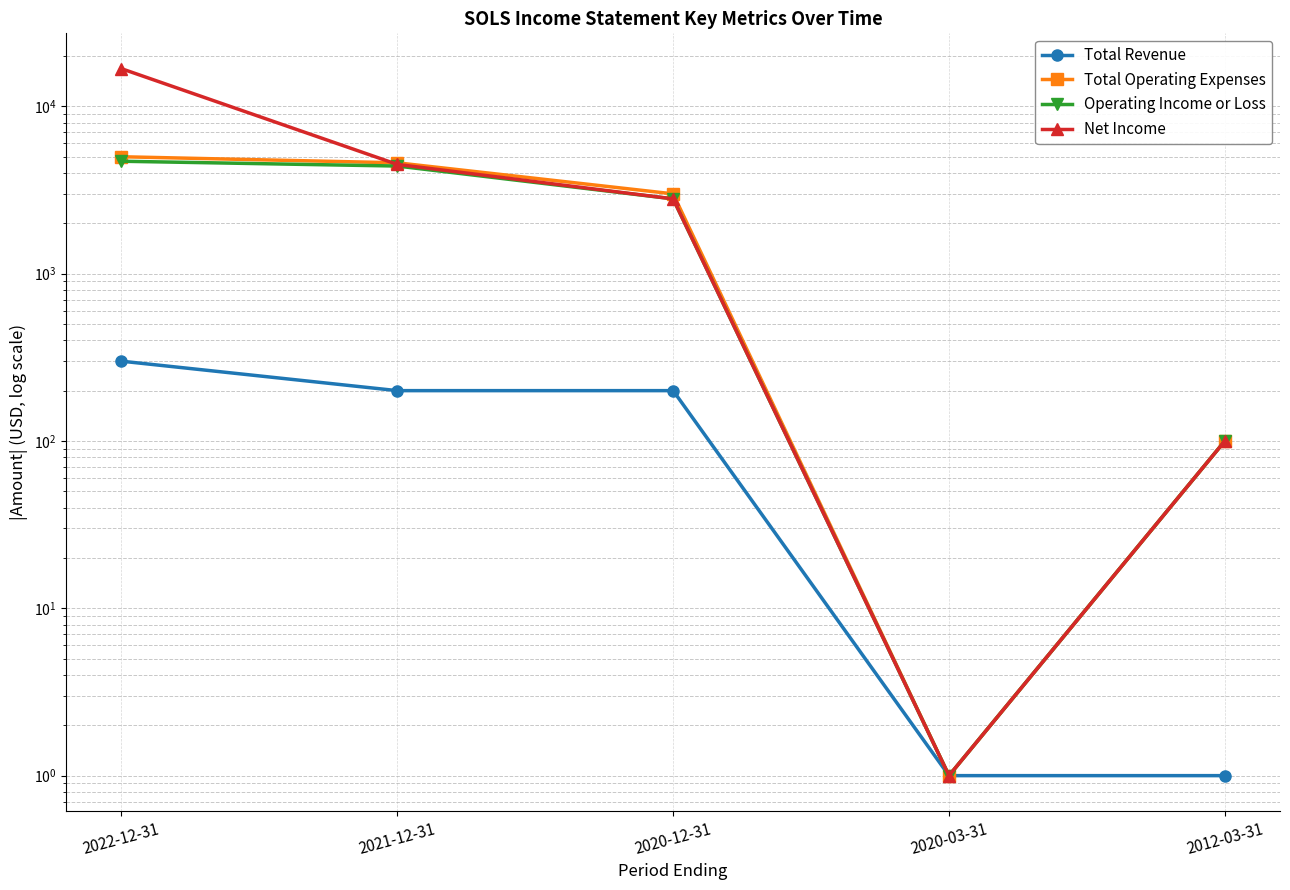

Reading left to right, extract all data points from this chart.

Total Revenue: 300	200	200	1	1
Total Operating Expenses: 5000	4600	3000	1	100
Operating Income or Loss: 4700	4400	2800	1	100
Net Income: 16800	4500	2800	1	100